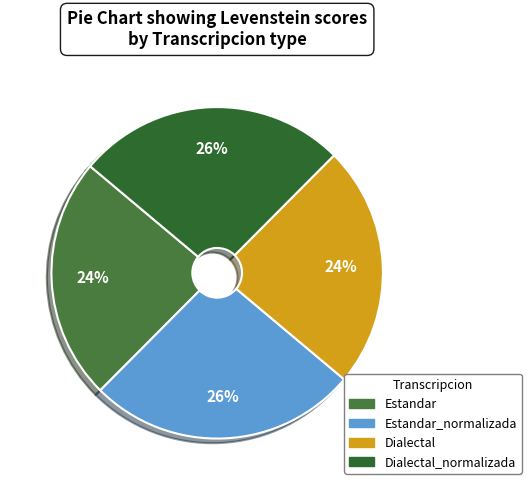

What is the largest slice in the pie chart?

Estandar_normalizada